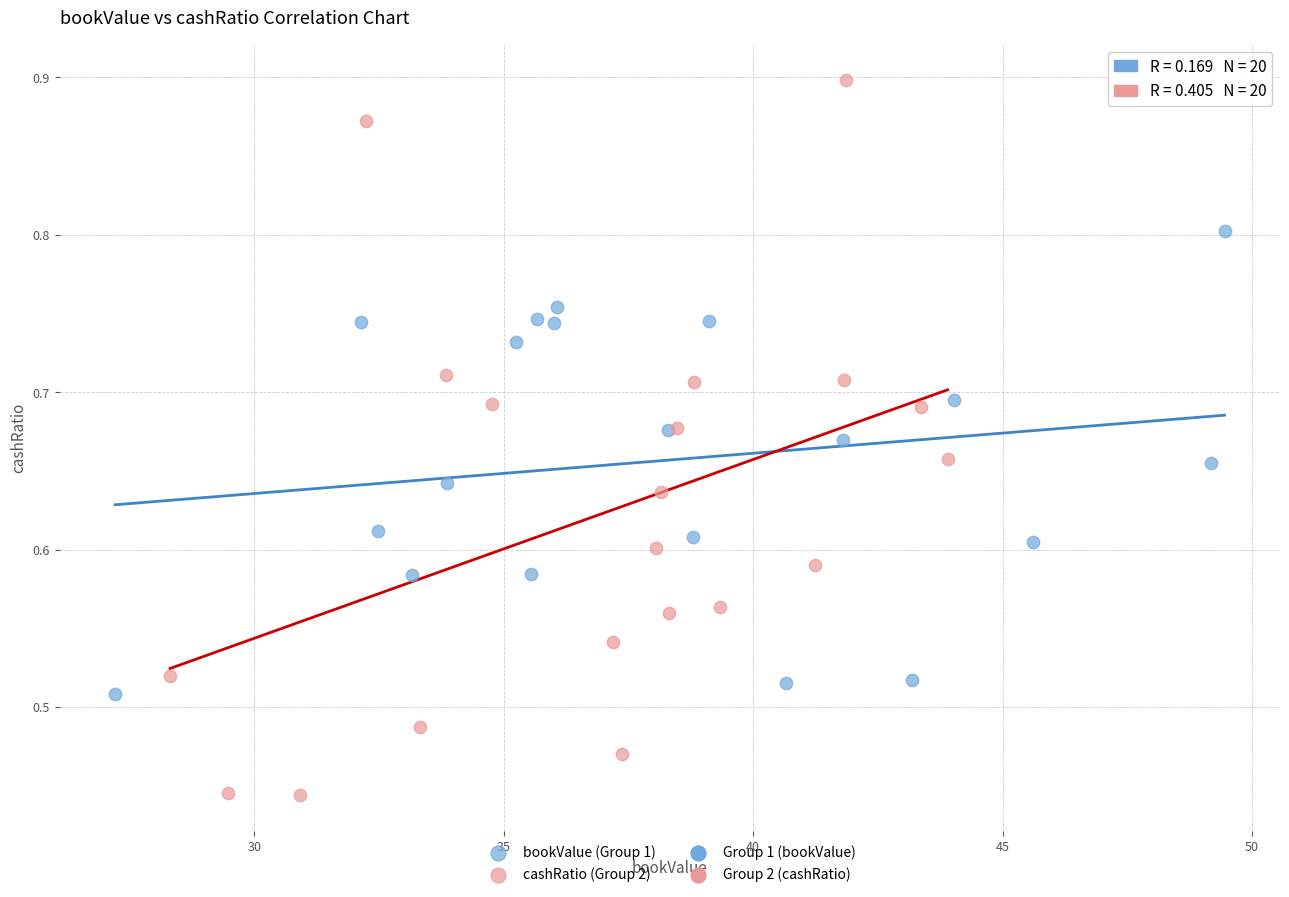

Which series reaches the maximum Y coordinate?

cashRatio (Group 2)